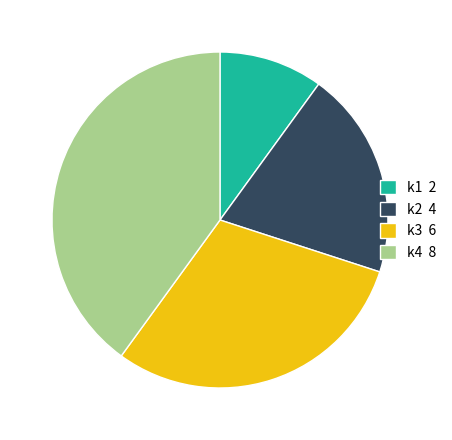

Is there a majority slice in this chart?

No